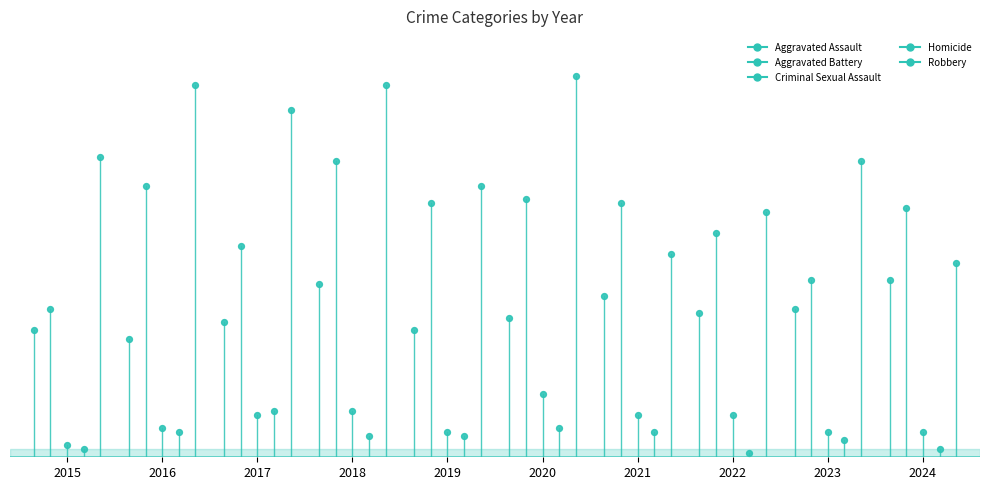

Which series contains the highest Y value?

Robbery